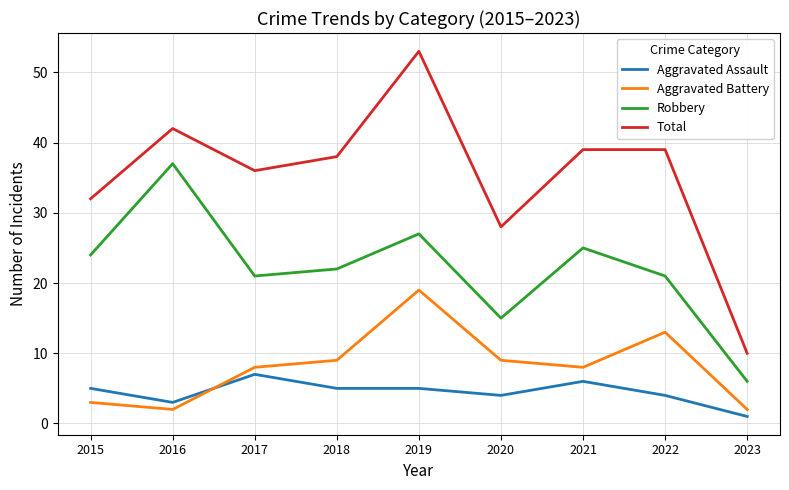

Between 2021 and 2023, which series saw the biggest shift?

Total